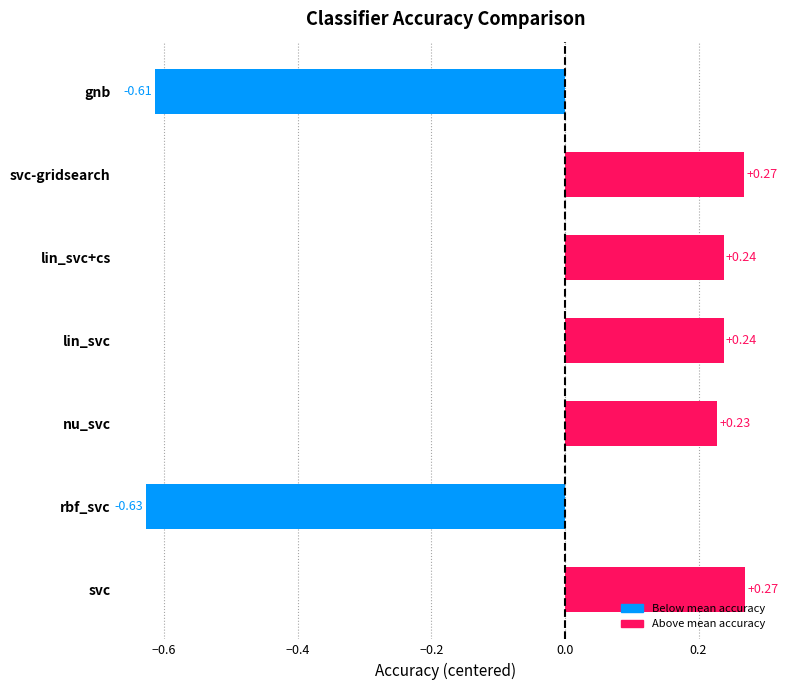

Which label corresponds to the smallest value in the chart?

rbf_svc